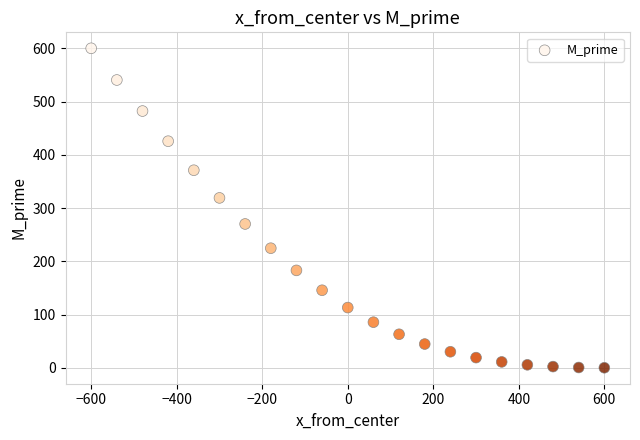

What is the range of X values (max minus min)?

1200.0